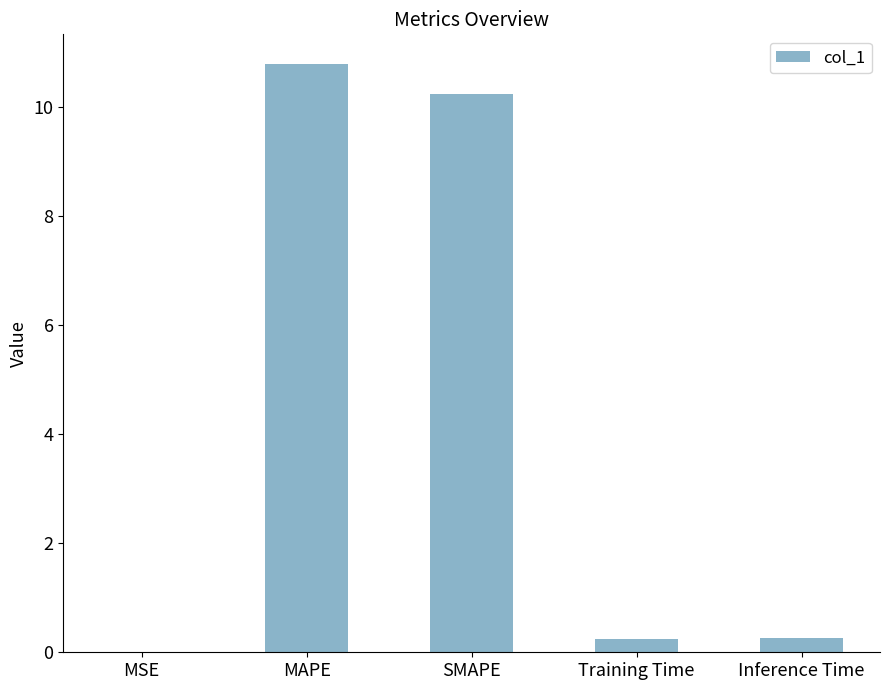

Read the value at Inference Time.

0.3